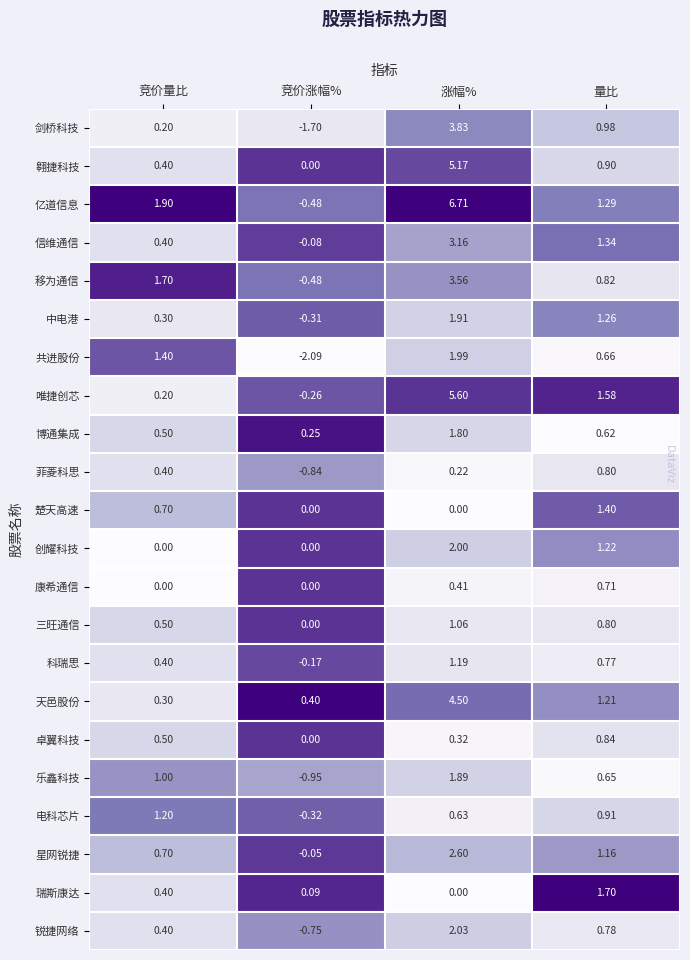

Which series has the largest total across all categories?

亿道信息